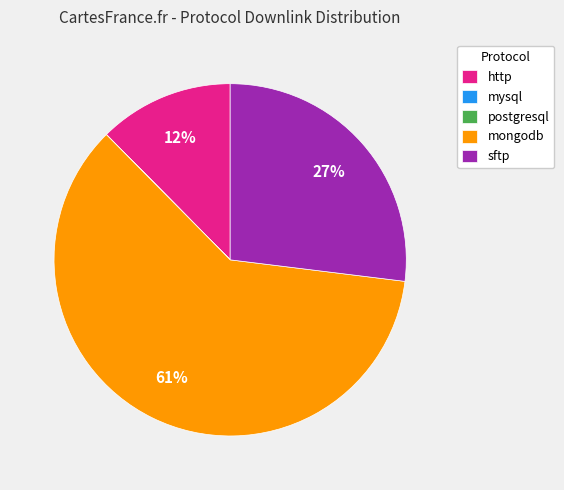

Combined, do http and sftp account for over 50%?

No